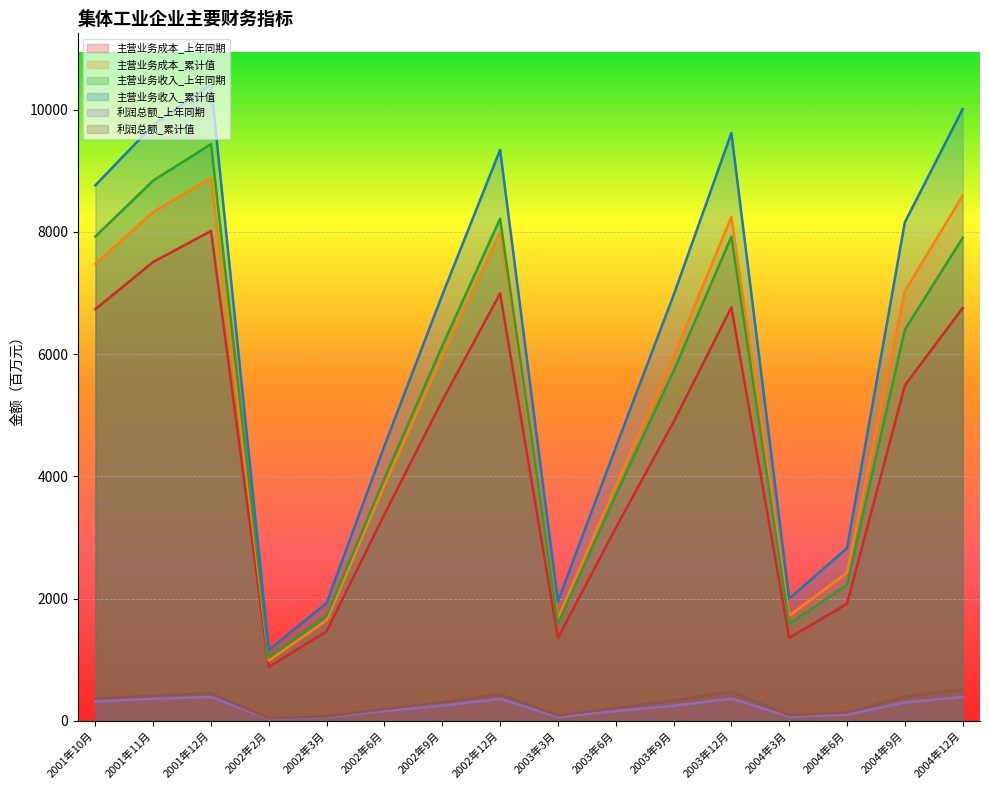

Rank the categories by 主营业务收入_上年同期 value from highest to lowest.

2001年12月, 2001年11月, 2002年12月, 2001年10月, 2003年12月, 2004年12月, 2004年9月, 2002年9月, 2003年9月, 2002年6月, 2003年6月, 2004年6月, 2002年3月, 2003年3月, 2004年3月, 2002年2月